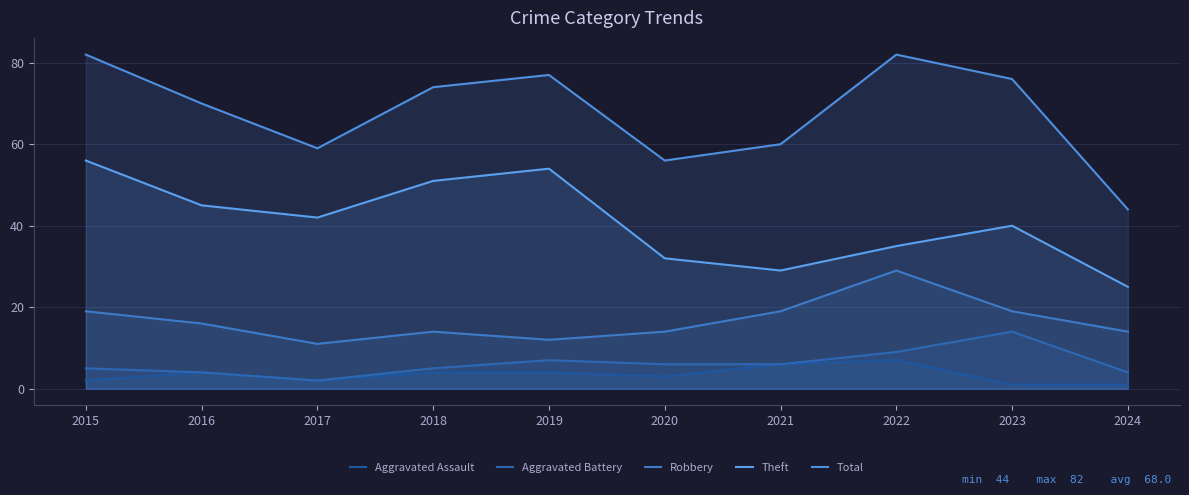

What is the difference between the second highest and minimum values in the Total series?

38